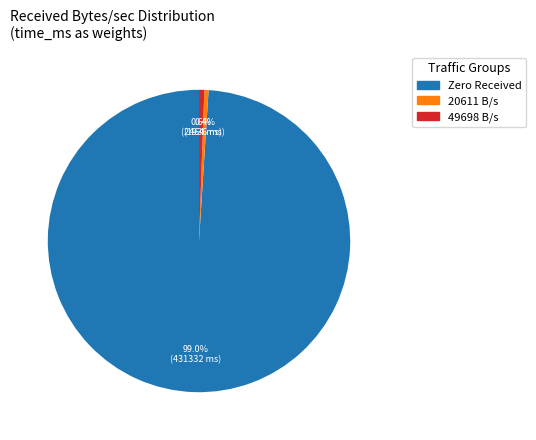

What portion of the pie excludes Zero Received?

1.0%